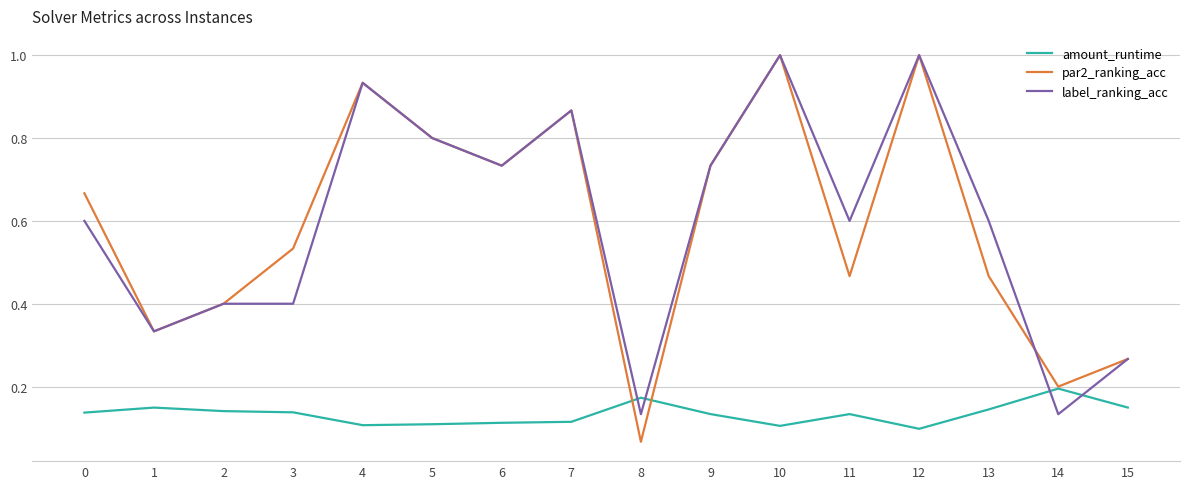

Where is the first local maximum for amount_runtime?

1